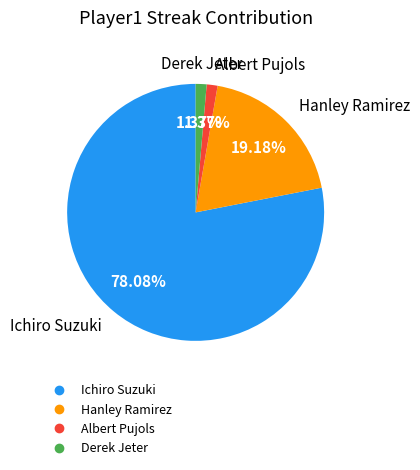

Is there a majority slice in this chart?

Yes